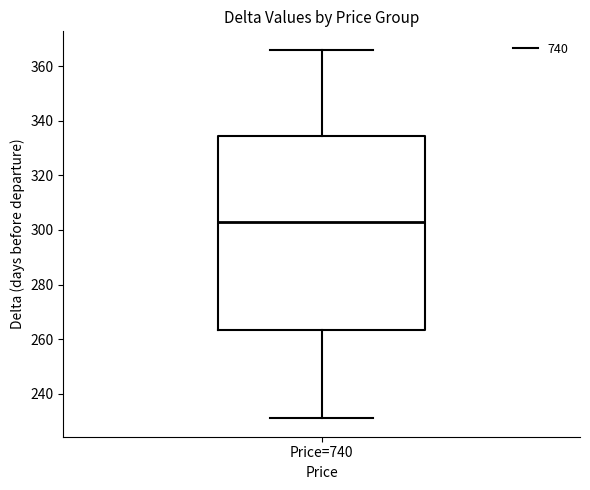

Where does the lower whisker of the box for Price=740 end on the y-axis? The values are not printed on the chart, so give them approximately, as read against the axis.

232